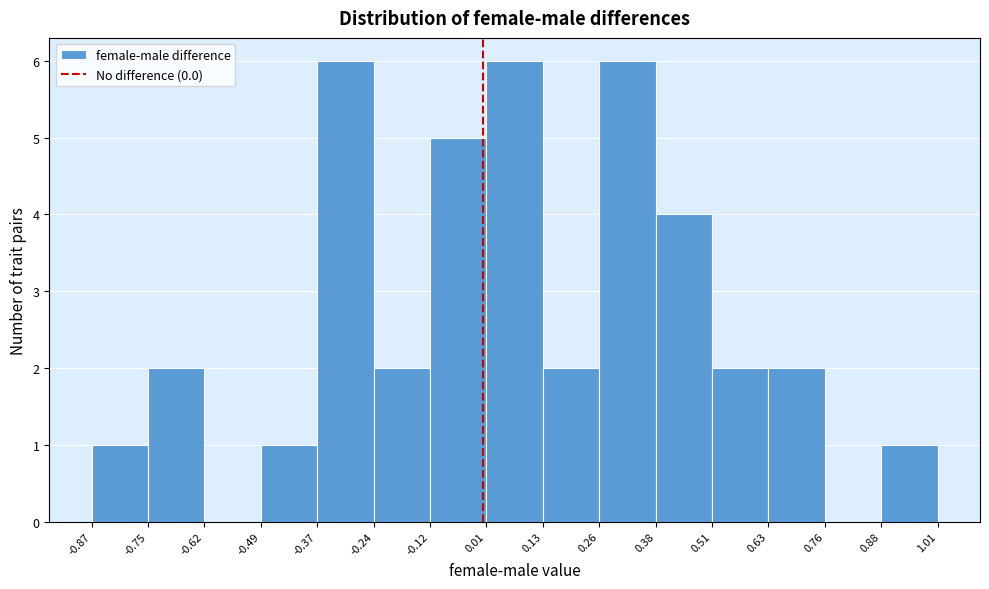

Reading left to right, transcribe this chart: for each bar, give the range it covers on the x-axis and its height. The values are not printed on the chart, so give them approximately, as read against the axis.

-0.87 to -0.75: 1
-0.75 to -0.62: 2
-0.62 to -0.49: 0
-0.49 to -0.37: 1
-0.37 to -0.24: 6
-0.24 to -0.12: 2
-0.12 to 0.01: 5
0.01 to 0.13: 6
0.13 to 0.26: 2
0.26 to 0.38: 6
0.38 to 0.51: 4
0.51 to 0.63: 2
0.63 to 0.76: 2
0.76 to 0.88: 0
0.88 to 1.01: 1